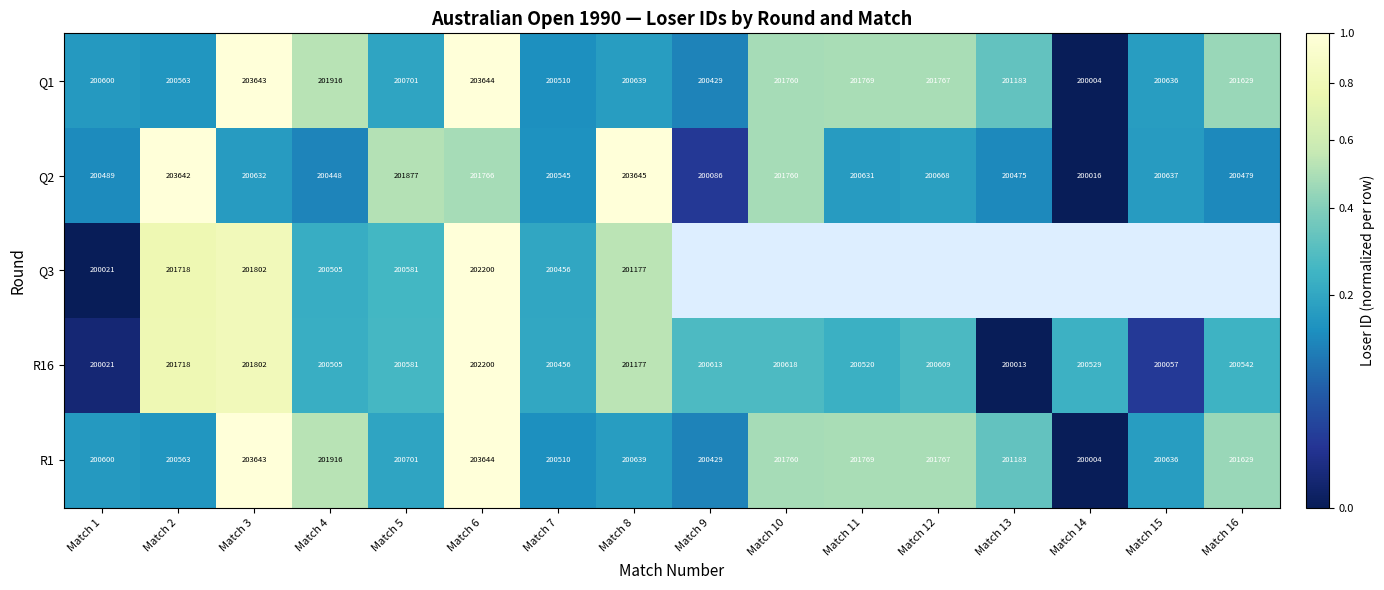

Is the value of R16 at Match 15 greater than the value of Q1 at Match 9?

No